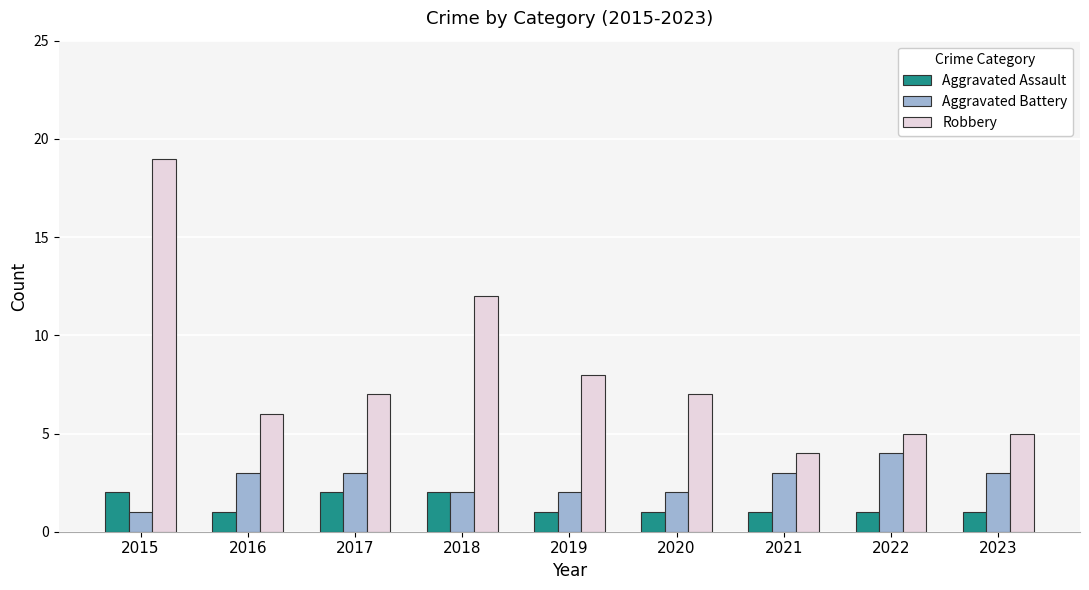

What is the difference between the maximum and minimum values in the Aggravated Assault series?

1